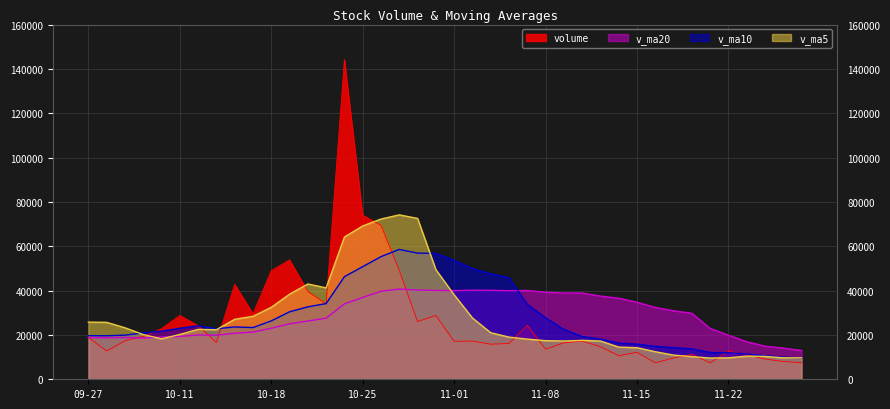

At which label does v_ma5 reach its minimum?

2019-11-21